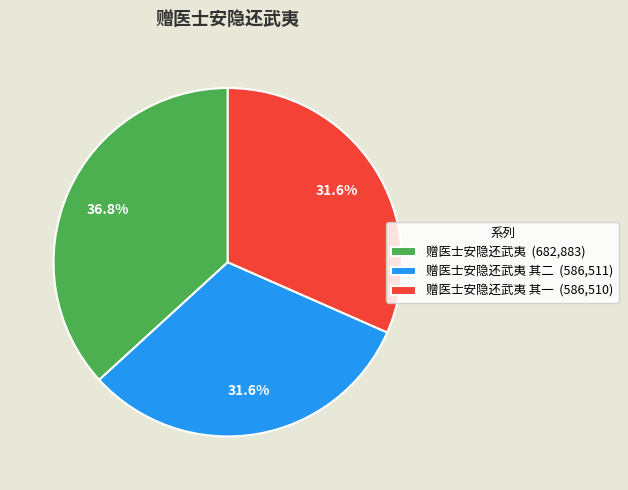

What is the total percentage of 赠医士安隐还武夷 (682,883) and 赠医士安隐还武夷 其一 (586,510)?

68.4%